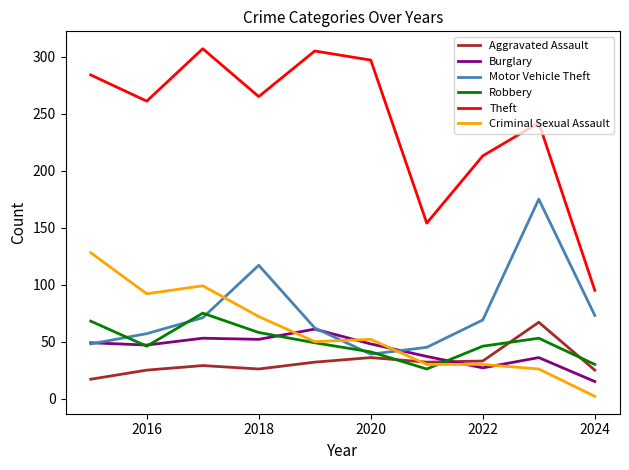

What is the greatest value displayed?

307